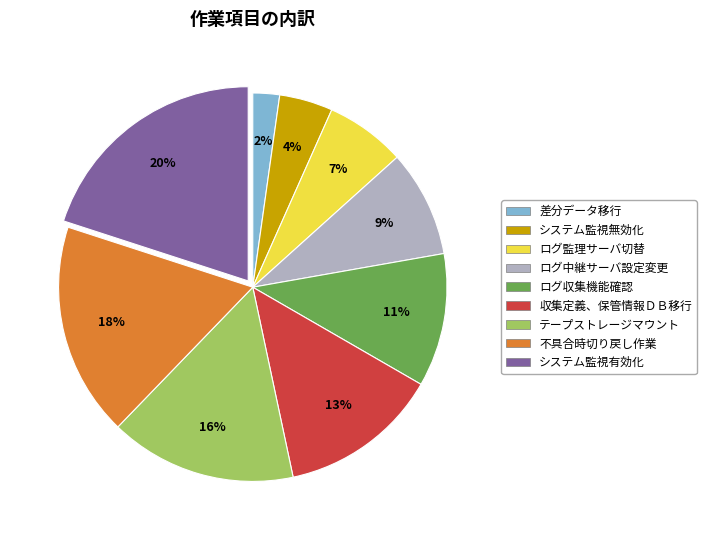

Which has a higher value, ログ収集機能確認 or テープストレージマウント?

テープストレージマウント